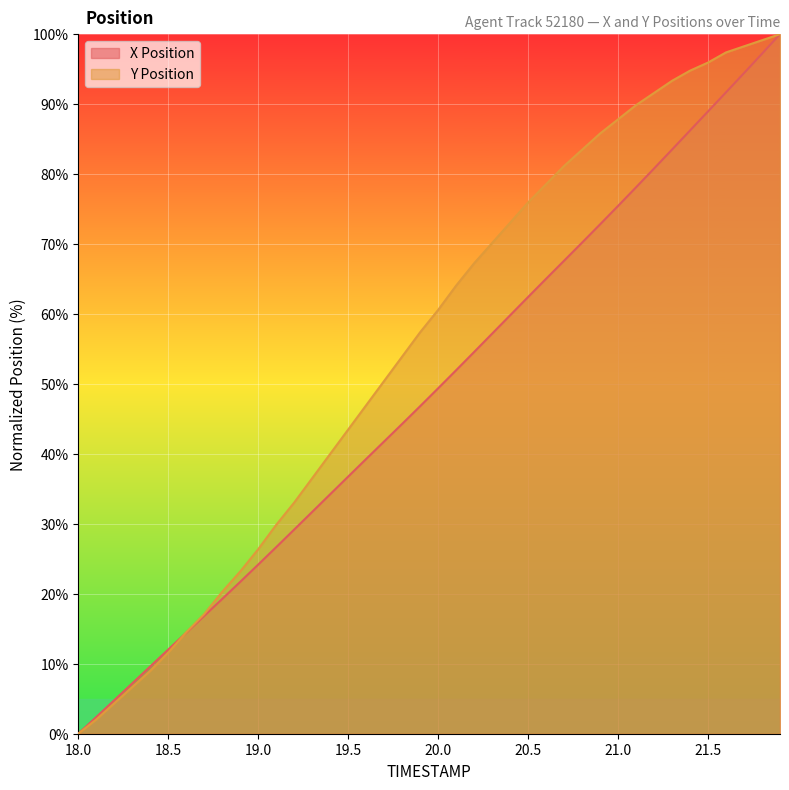

Which label corresponds to the smallest value in the chart?

18.0